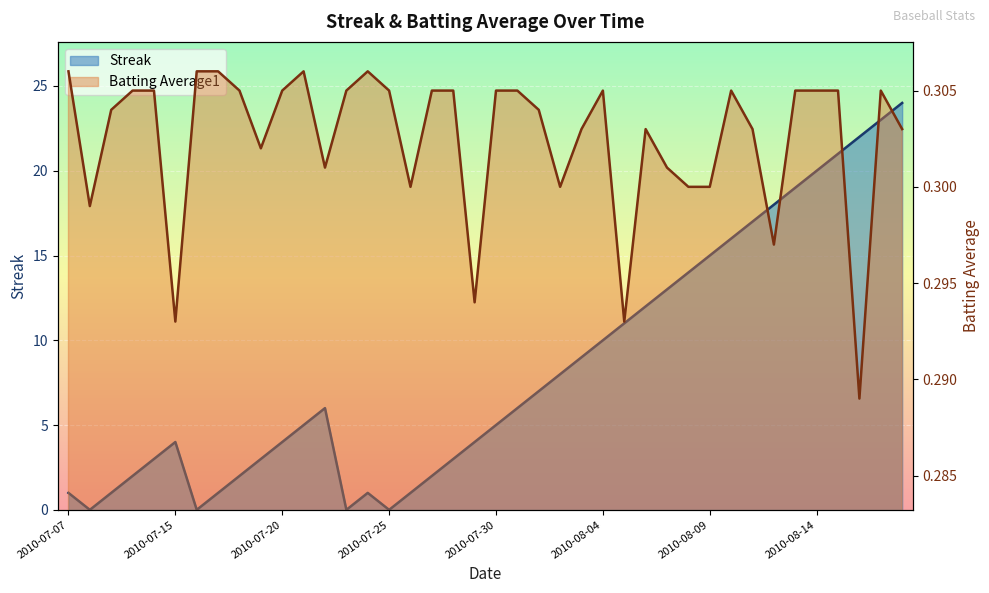

Reading left to right, transcribe all the data shown in this chart.

Streak: 2010-07-07=1.0	2010-07-08=0.0	2010-07-09=1.0	2010-07-10=2.0	2010-07-11=3.0	2010-07-15=4.0	2010-07-16=0.0	2010-07-17=1.0	2010-07-18=2.0	2010-07-19=3.0	2010-07-20=4.0	2010-07-21=5.0	2010-07-22=6.0	2010-07-23=0.0	2010-07-24=1.0	2010-07-25=0.0	2010-07-26=1.0	2010-07-27=2.0	2010-07-28=3.0	2010-07-29=4.0	2010-07-30=5.0	2010-07-31=6.0	2010-08-01=7.0	2010-08-02=8.0	2010-08-03=9.0	2010-08-04=10.0	2010-08-05=11.0	2010-08-06=12.0	2010-08-07=13.0	2010-08-08=14.0	2010-08-09=15.0	2010-08-10=16.0	2010-08-11=17.0	2010-08-12=18.0	2010-08-13=19.0	2010-08-14=20.0	2010-08-15=21.0	2010-08-16=22.0	2010-08-17=23.0	2010-08-18=24.0
Batting Average1: 2010-07-07=0.3	2010-07-08=0.3	2010-07-09=0.3	2010-07-10=0.3	2010-07-11=0.3	2010-07-15=0.3	2010-07-16=0.3	2010-07-17=0.3	2010-07-18=0.3	2010-07-19=0.3	2010-07-20=0.3	2010-07-21=0.3	2010-07-22=0.3	2010-07-23=0.3	2010-07-24=0.3	2010-07-25=0.3	2010-07-26=0.3	2010-07-27=0.3	2010-07-28=0.3	2010-07-29=0.3	2010-07-30=0.3	2010-07-31=0.3	2010-08-01=0.3	2010-08-02=0.3	2010-08-03=0.3	2010-08-04=0.3	2010-08-05=0.3	2010-08-06=0.3	2010-08-07=0.3	2010-08-08=0.3	2010-08-09=0.3	2010-08-10=0.3	2010-08-11=0.3	2010-08-12=0.3	2010-08-13=0.3	2010-08-14=0.3	2010-08-15=0.3	2010-08-16=0.3	2010-08-17=0.3	2010-08-18=0.3